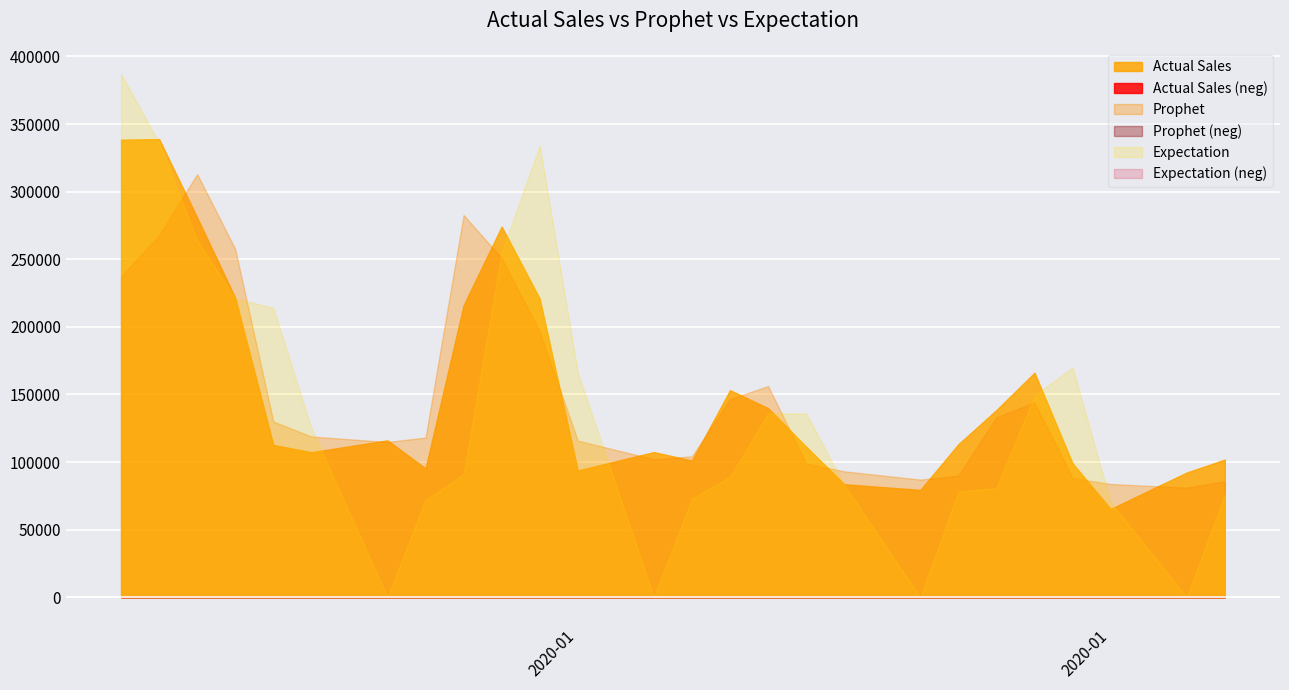

Which series changed the most between 2020-01-05 and 2020-01-16?

Expectation